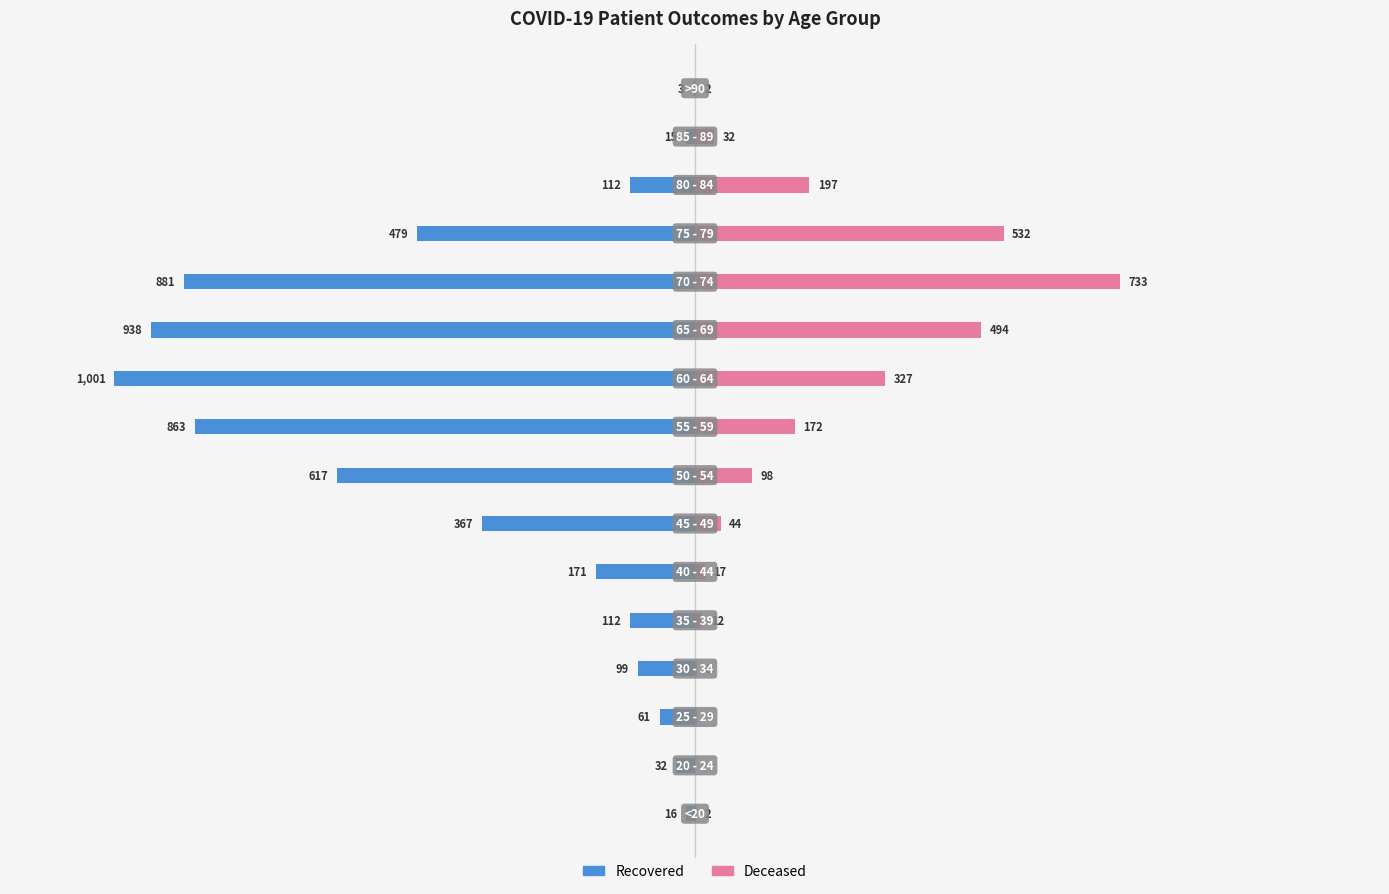

The deceased_patients series shows 61 at 7. True or false?

False